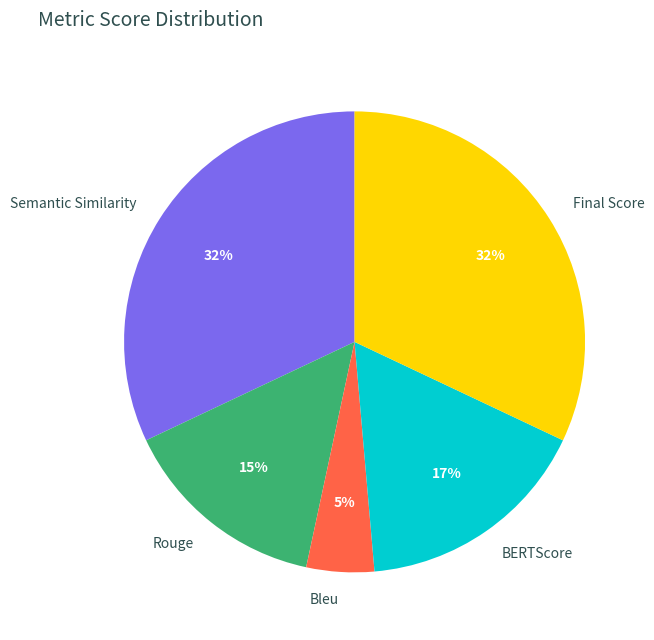

To the nearest percent, what percentage of the pie is Rouge?

15%